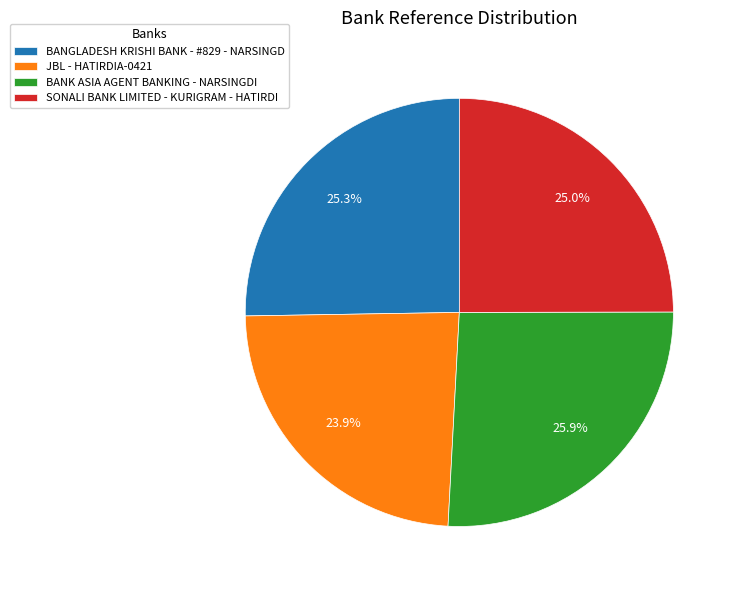

To the nearest percent, what portion does SONALI BANK LIMITED - KURIGRAM - HATIRDI represent?

25%